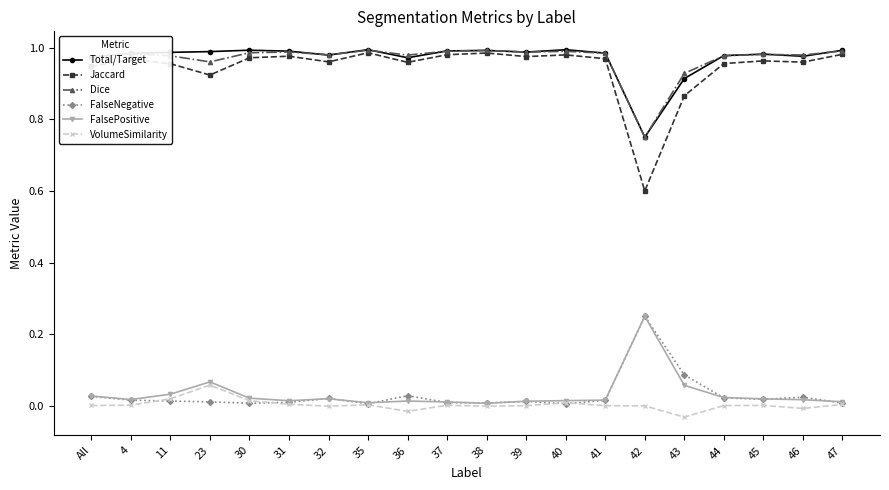

What are all the series names shown in the legend?

Total/Target, Jaccard, Dice, FalseNegative, FalsePositive, VolumeSimilarity